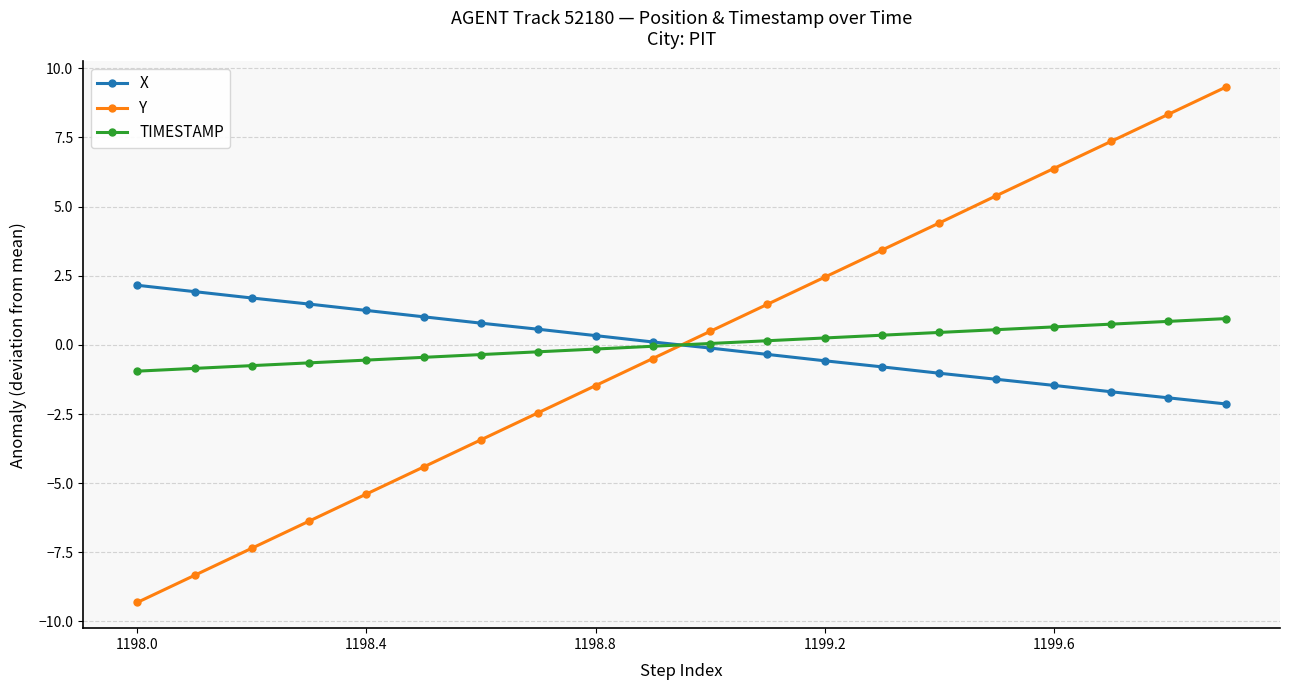

List the series in order of their peak value, highest first.

Y, X, TIMESTAMP